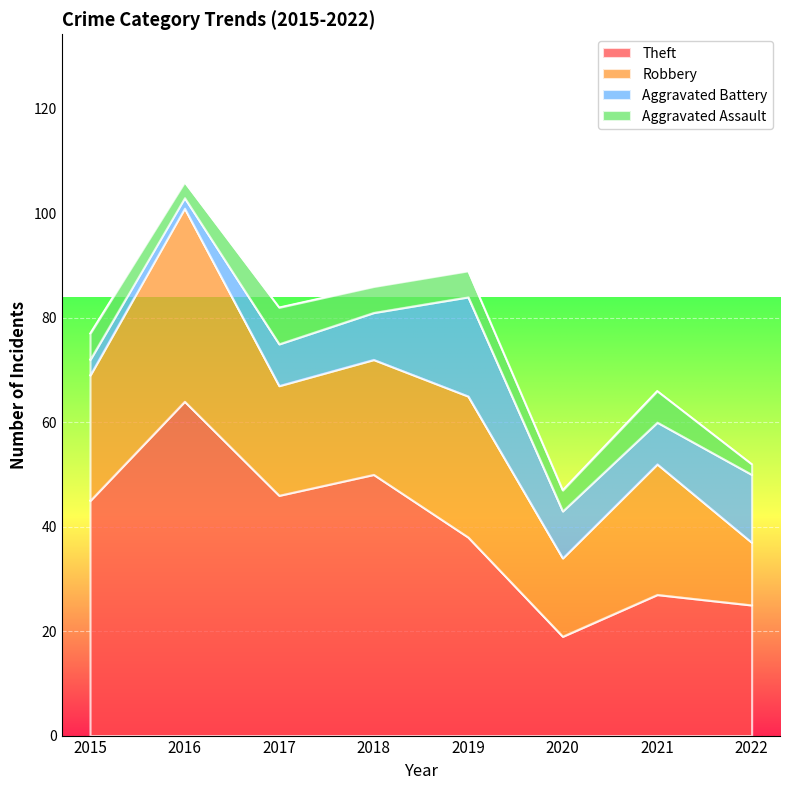

Which series has the largest range (max minus min)?

Theft